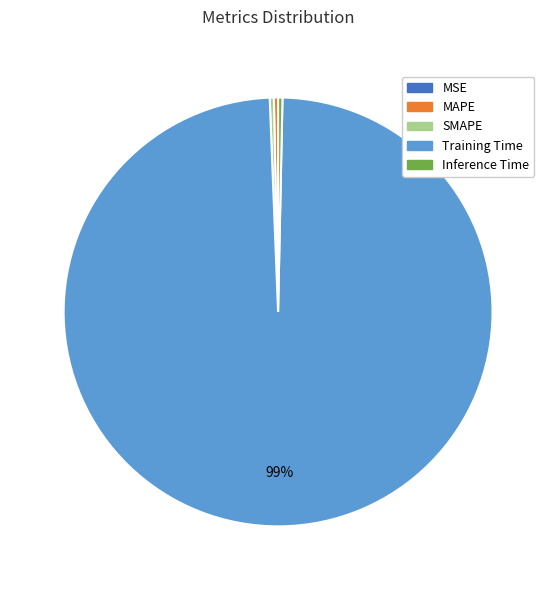

What is the largest slice in the pie chart?

Training Time